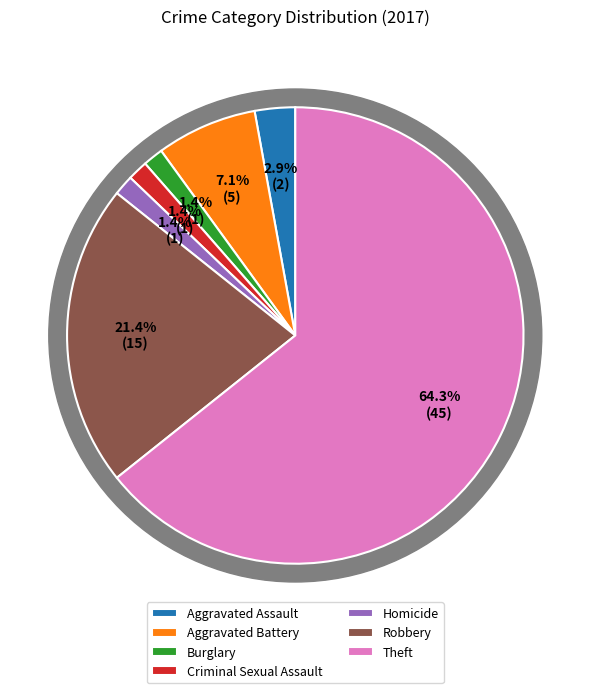

Do Burglary and Aggravated Battery together represent more than half of the pie?

No